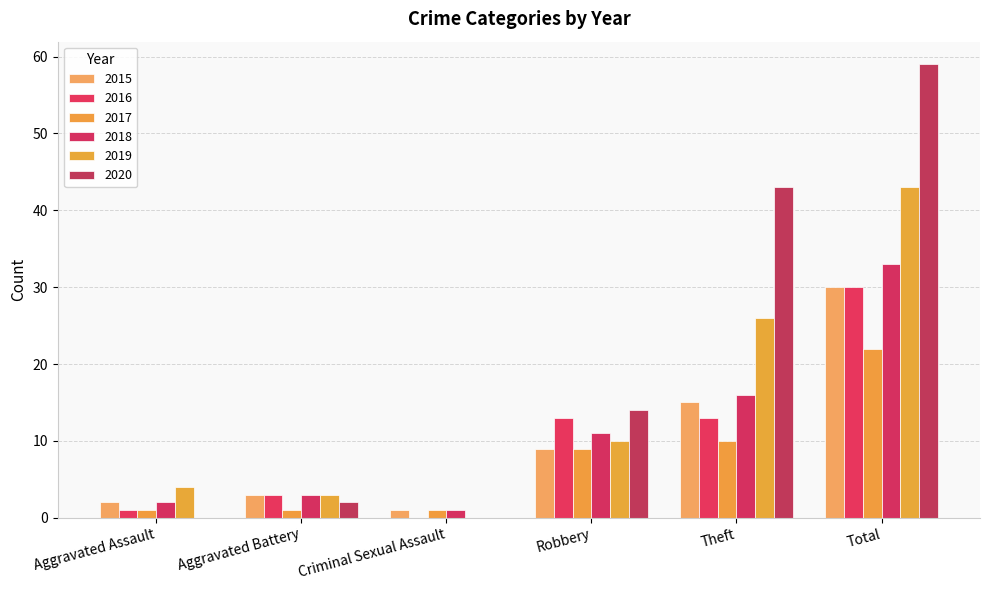

Which series has the widest spread of values?

2020